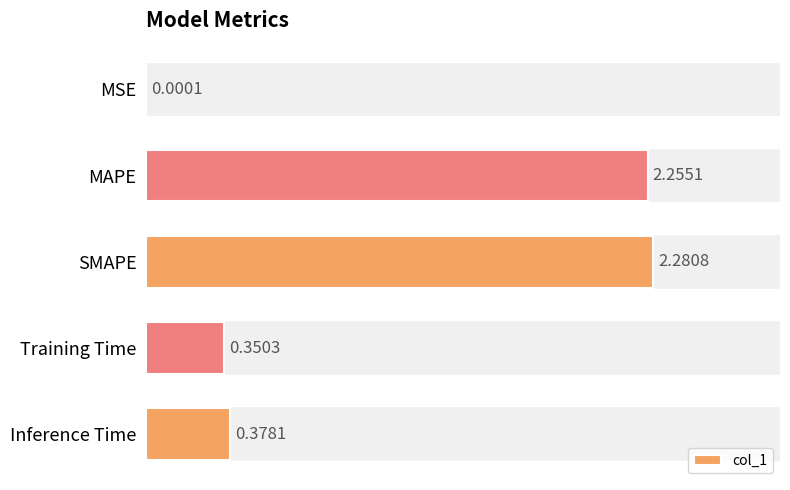

At which label is the value closest to 1?

Inference Time